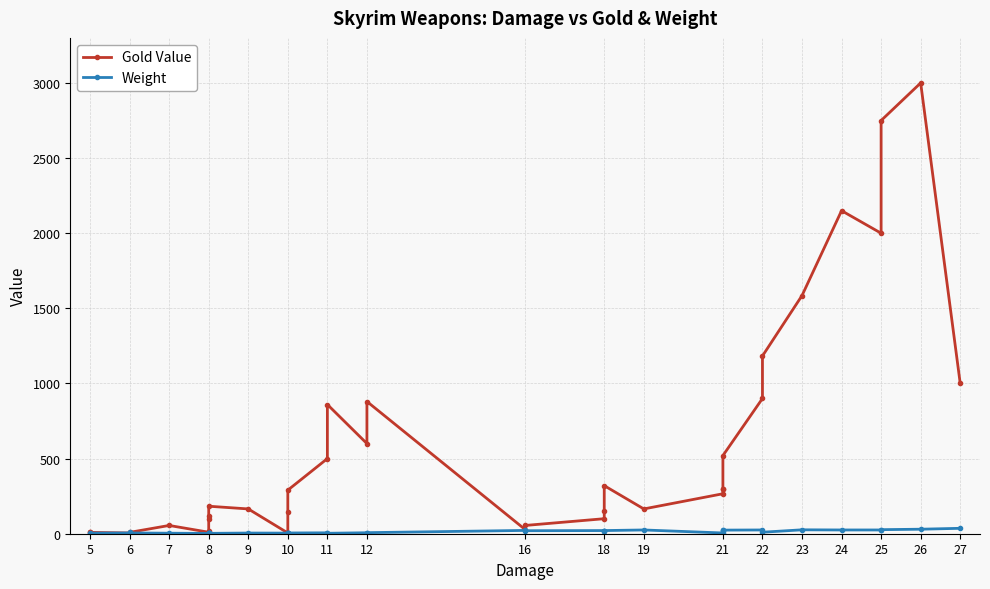

Where is the first local maximum for Weight?

6